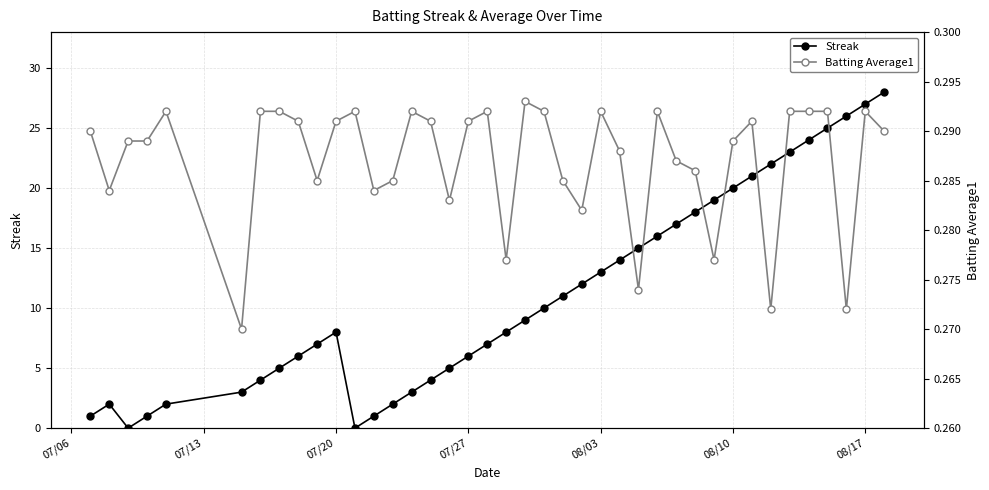

What is the difference between the second highest and second lowest values in the Streak series?

27